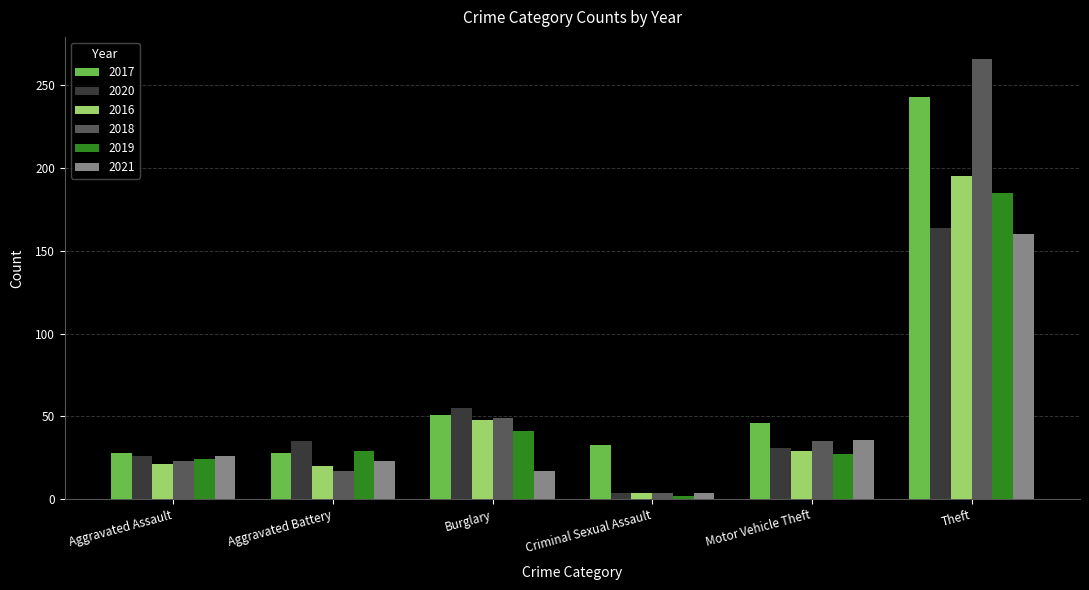

How many data points does each series have?

6